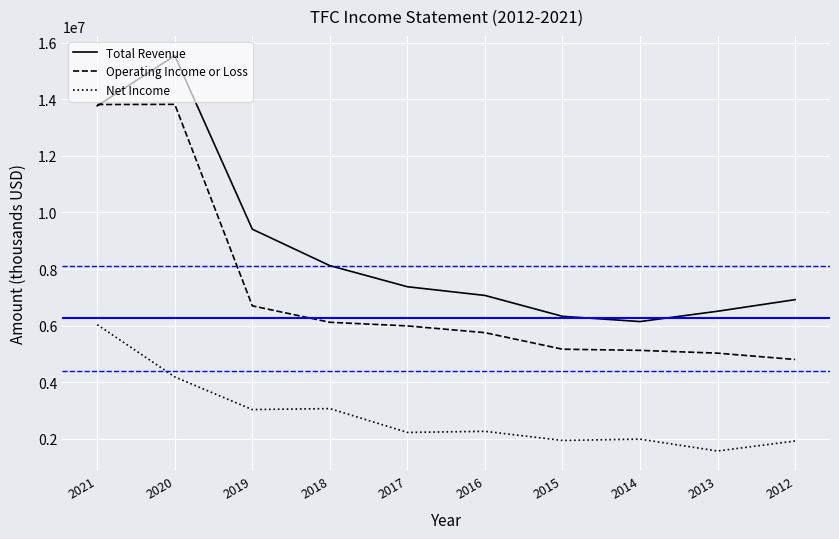

What is the approximate value of Total Revenue at 2013?

6507000